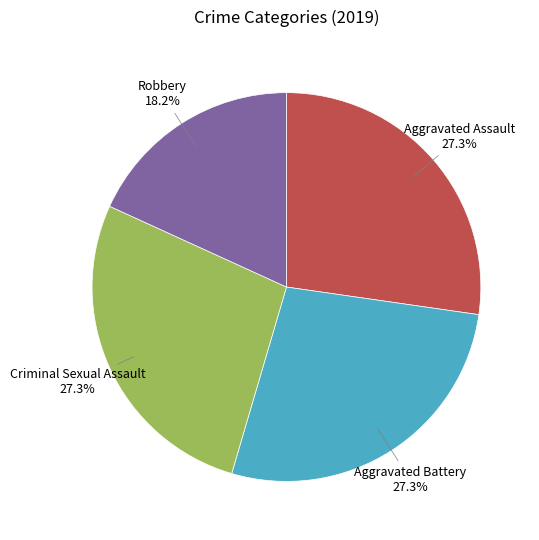

What percentage is NOT represented by Aggravated Battery?

72.7%